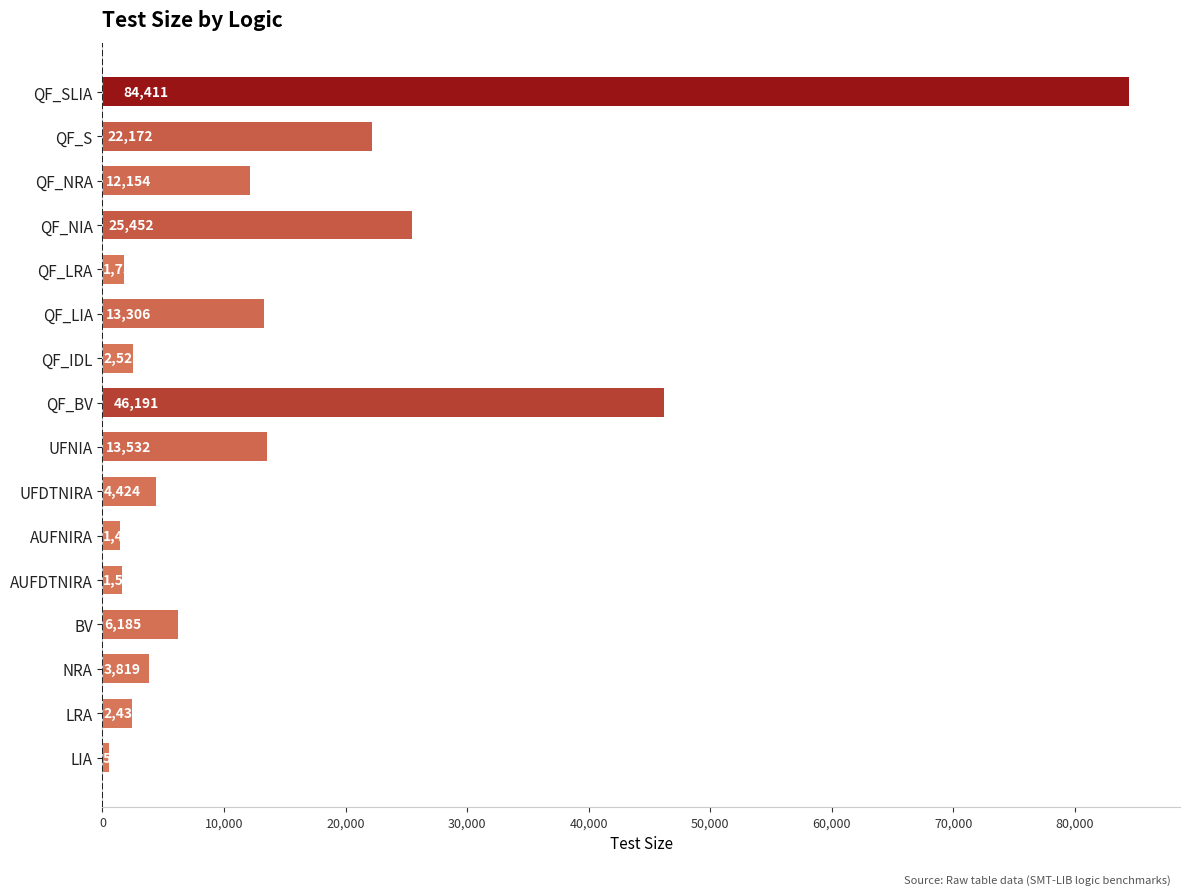

How many bars are there in total?

16